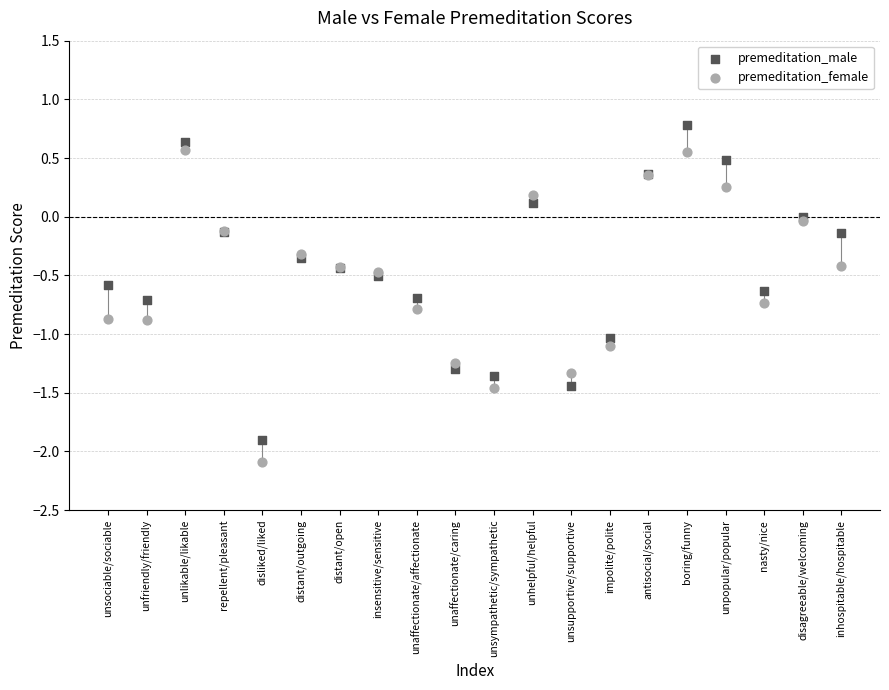

Which series contains the lowest Y value?

premeditation_female